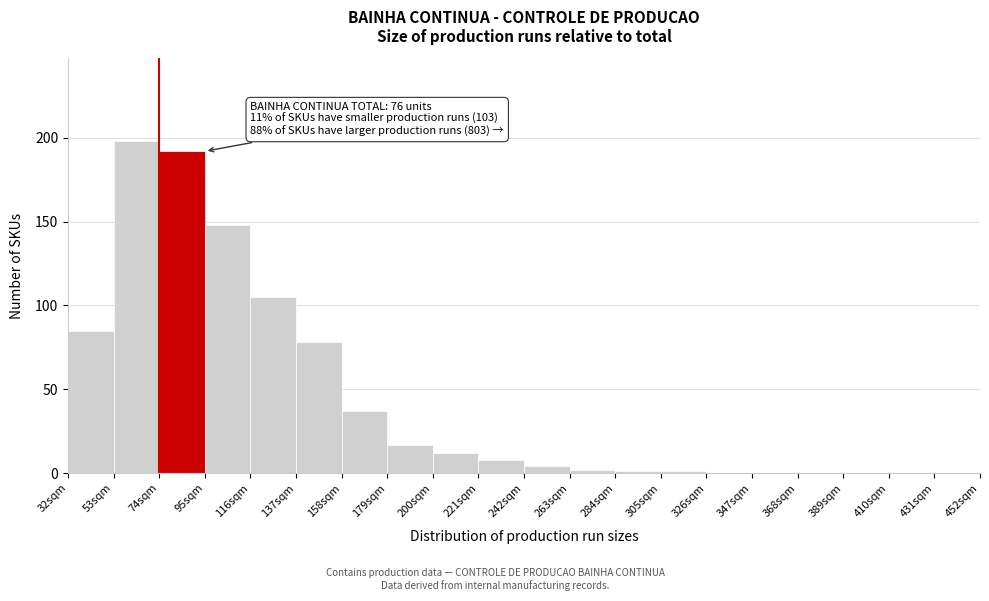

Which range on the x-axis has the tallest bar?

53 to 74